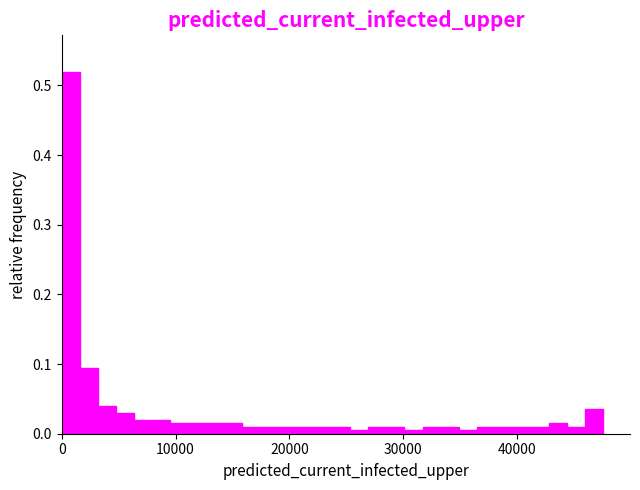

Read against the x-axis, roughly where is the centre of the tallest bar?

1000